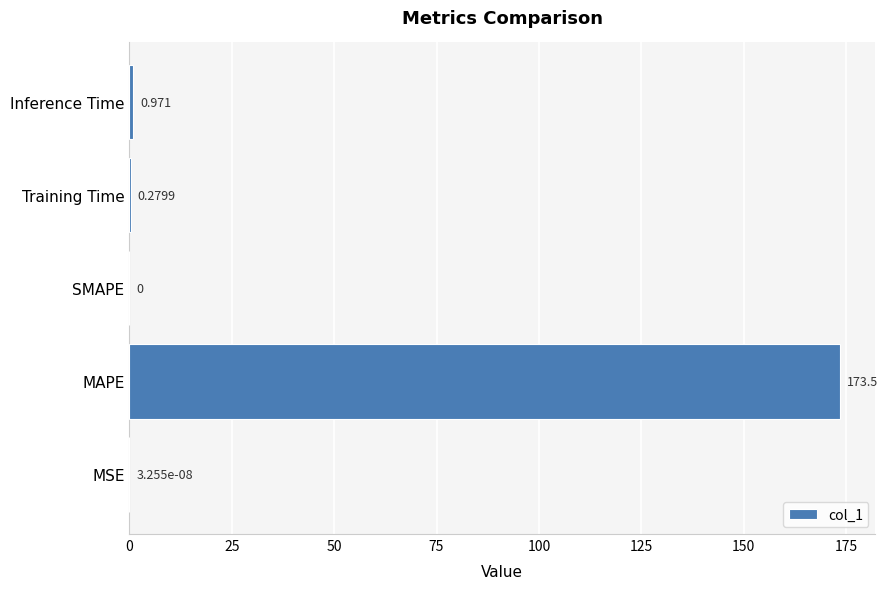

At which category does the chart reach its peak across all series?

MAPE